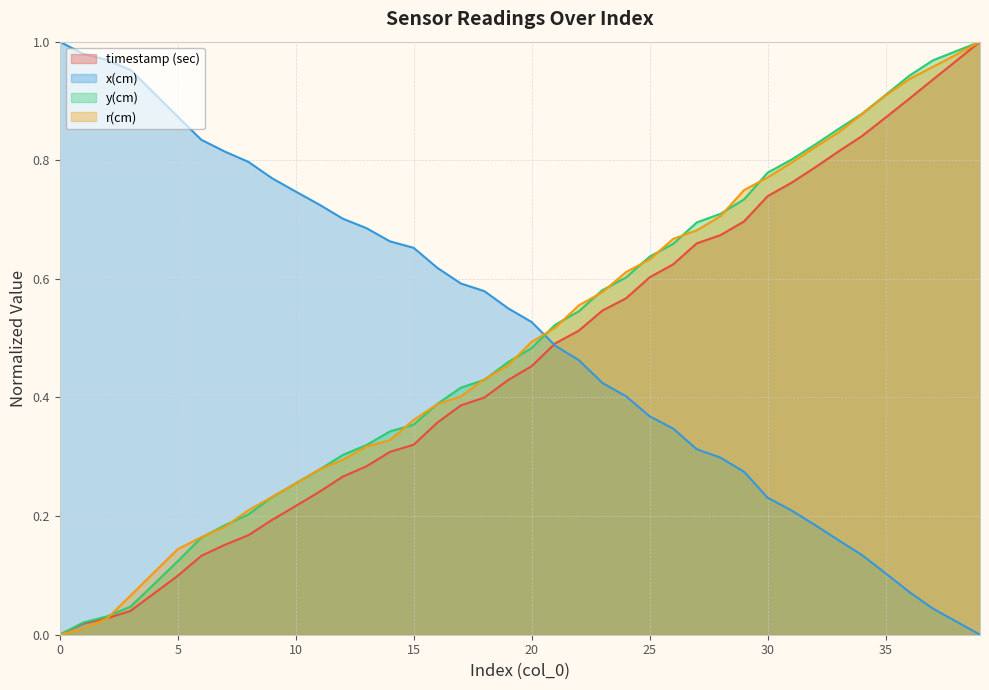

Reading left to right, list all the values displayed in this chart.

timestamp (sec): 0=0.0	1=0.0	2=0.0	3=0.0	4=0.1	5=0.1	6=0.1	7=0.2	8=0.2	9=0.2	10=0.2	11=0.2	12=0.3	13=0.3	14=0.3	15=0.3	16=0.4	17=0.4	18=0.4	19=0.4	20=0.5	21=0.5	22=0.5	23=0.5	24=0.6	25=0.6	26=0.6	27=0.7	28=0.7	29=0.7	30=0.7	31=0.8	32=0.8	33=0.8	34=0.8	35=0.9	36=0.9	37=0.9	38=1.0	39=1.0
x(cm): 0=1.0	1=1.0	2=1.0	3=1.0	4=0.9	5=0.9	6=0.8	7=0.8	8=0.8	9=0.8	10=0.7	11=0.7	12=0.7	13=0.7	14=0.7	15=0.7	16=0.6	17=0.6	18=0.6	19=0.6	20=0.5	21=0.5	22=0.5	23=0.4	24=0.4	25=0.4	26=0.3	27=0.3	28=0.3	29=0.3	30=0.2	31=0.2	32=0.2	33=0.2	34=0.1	35=0.1	36=0.1	37=0.0	38=0.0	39=0.0
y(cm): 0=0.0	1=0.0	2=0.0	3=0.0	4=0.1	5=0.1	6=0.2	7=0.2	8=0.2	9=0.2	10=0.3	11=0.3	12=0.3	13=0.3	14=0.3	15=0.4	16=0.4	17=0.4	18=0.4	19=0.5	20=0.5	21=0.5	22=0.5	23=0.6	24=0.6	25=0.6	26=0.7	27=0.7	28=0.7	29=0.7	30=0.8	31=0.8	32=0.8	33=0.9	34=0.9	35=0.9	36=0.9	37=1.0	38=1.0	39=1.0
r(cm): 0=0.0	1=0.0	2=0.0	3=0.1	4=0.1	5=0.1	6=0.2	7=0.2	8=0.2	9=0.2	10=0.3	11=0.3	12=0.3	13=0.3	14=0.3	15=0.4	16=0.4	17=0.4	18=0.4	19=0.5	20=0.5	21=0.5	22=0.6	23=0.6	24=0.6	25=0.6	26=0.7	27=0.7	28=0.7	29=0.7	30=0.8	31=0.8	32=0.8	33=0.8	34=0.9	35=0.9	36=0.9	37=1.0	38=1.0	39=1.0